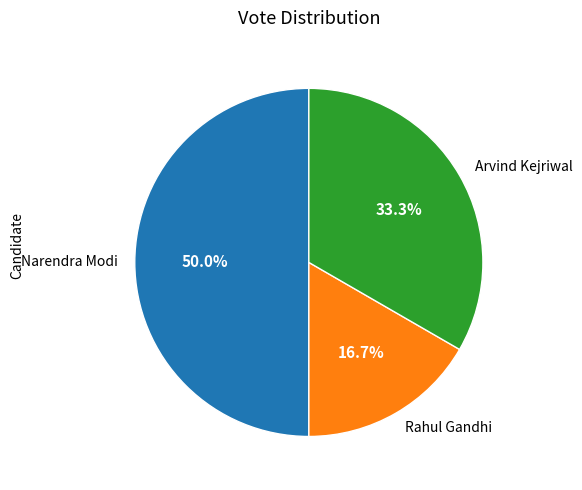

Approximately how many times larger is the value at Rahul Gandhi compared to Arvind Kejriwal?

0.5